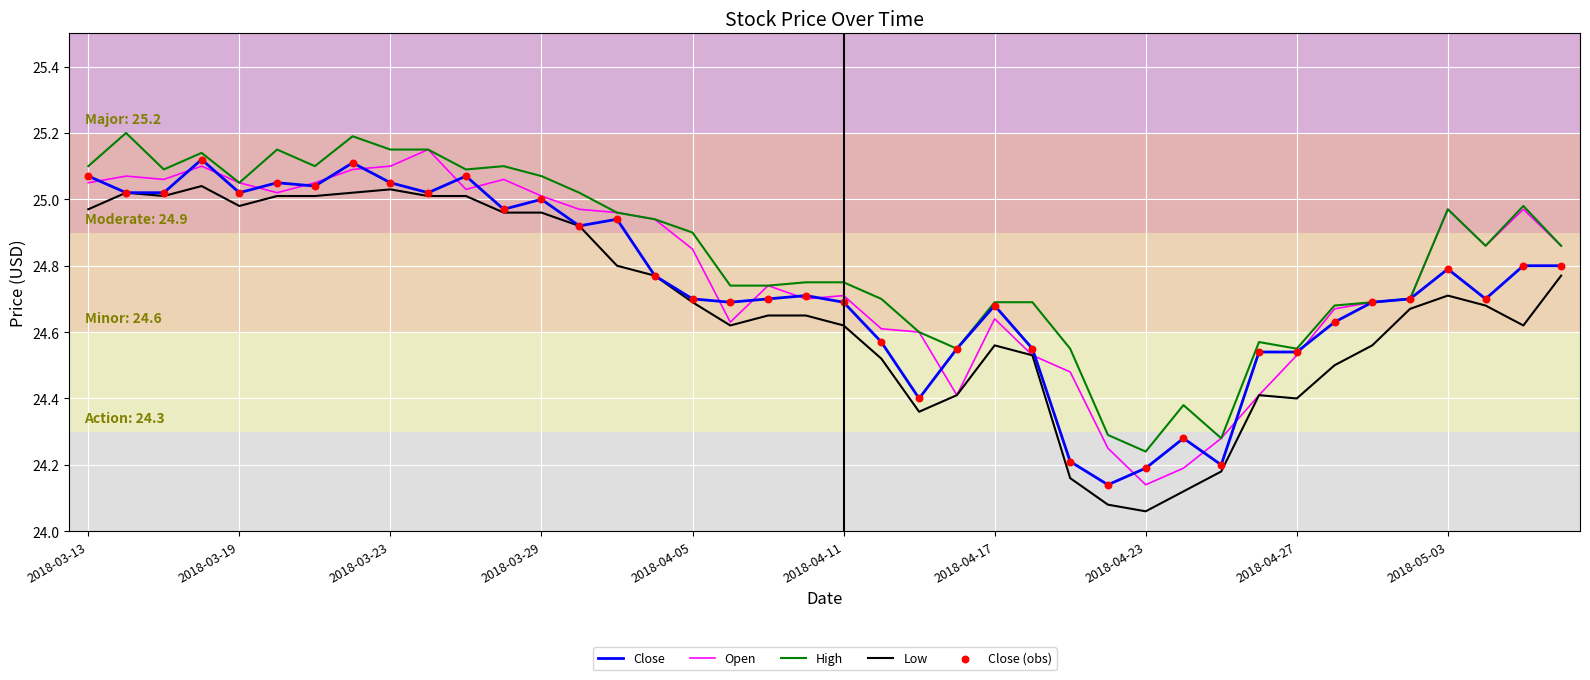

List the series in order of their overall mean, lowest first.

Low, Close, Open, High